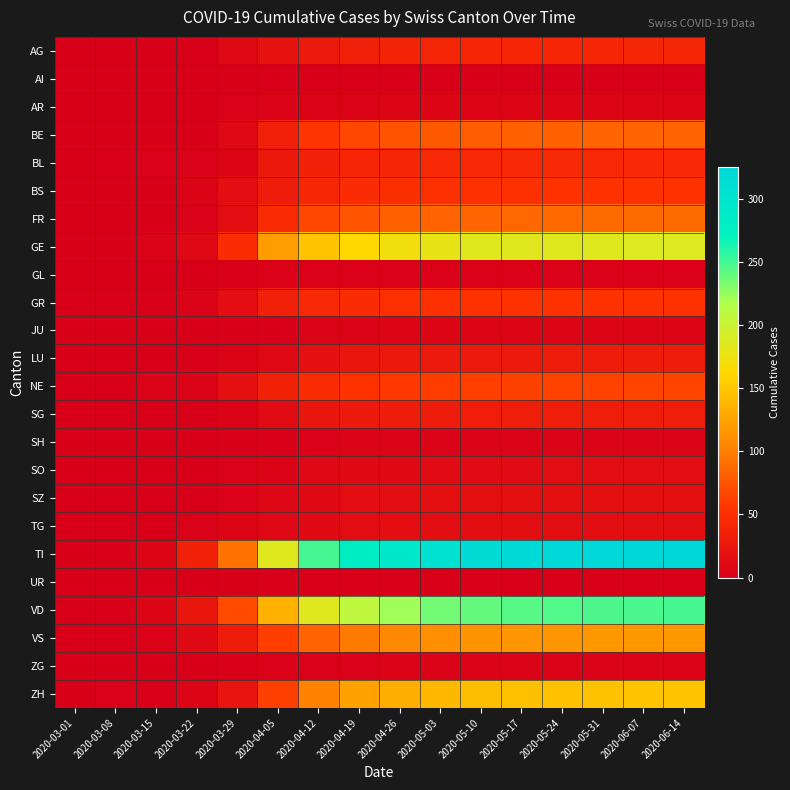

How many distinct data groups are displayed?

24